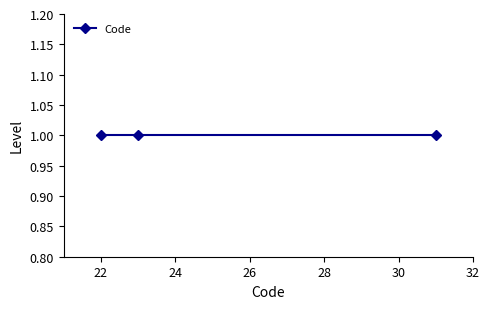

True or false: the data shows 34 at 1.

False